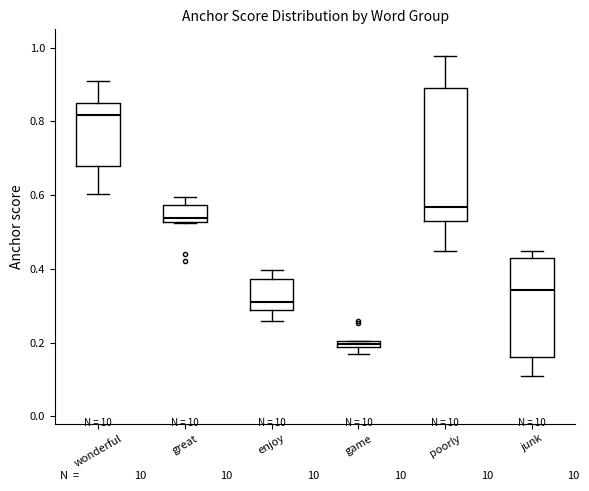

Which box has the lowest median line?

game